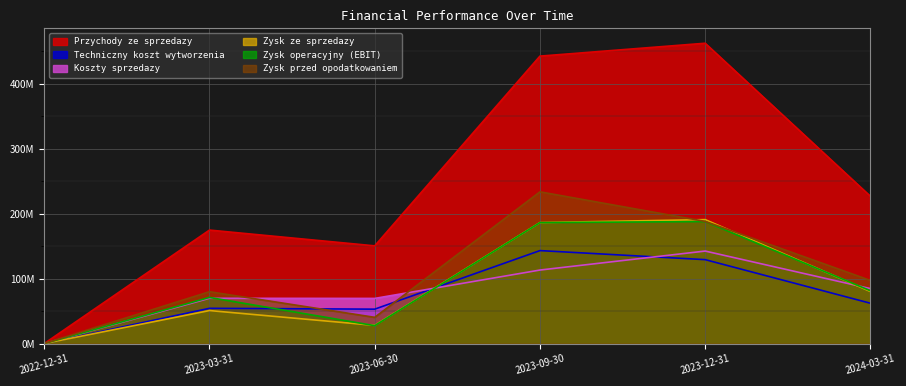

Which series has the largest range (max minus min)?

Przychody ze sprzedazy